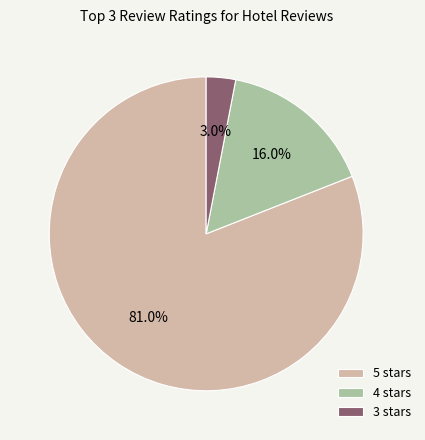

To the nearest percent, what portion does 4 stars represent?

16%